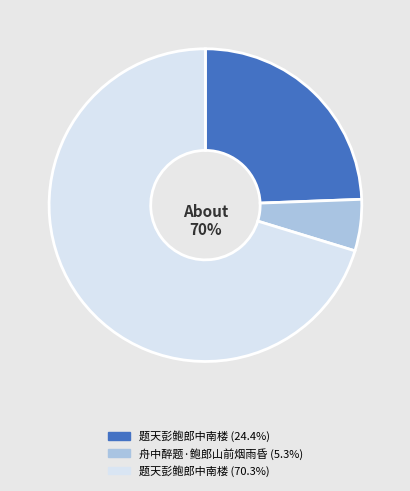

How many slices are in this pie chart?

3